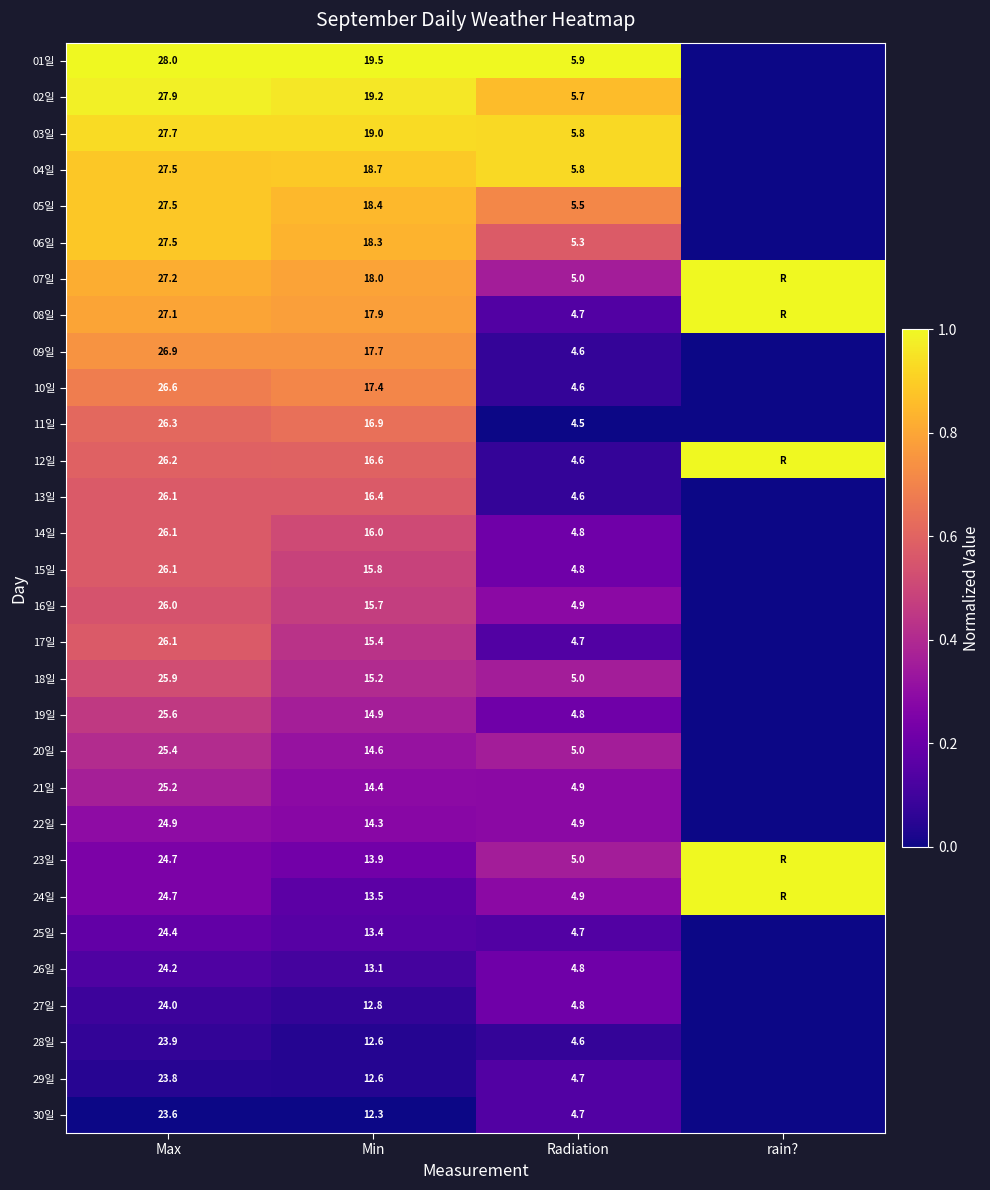

At how many categories does at least one series exceed 0?

4